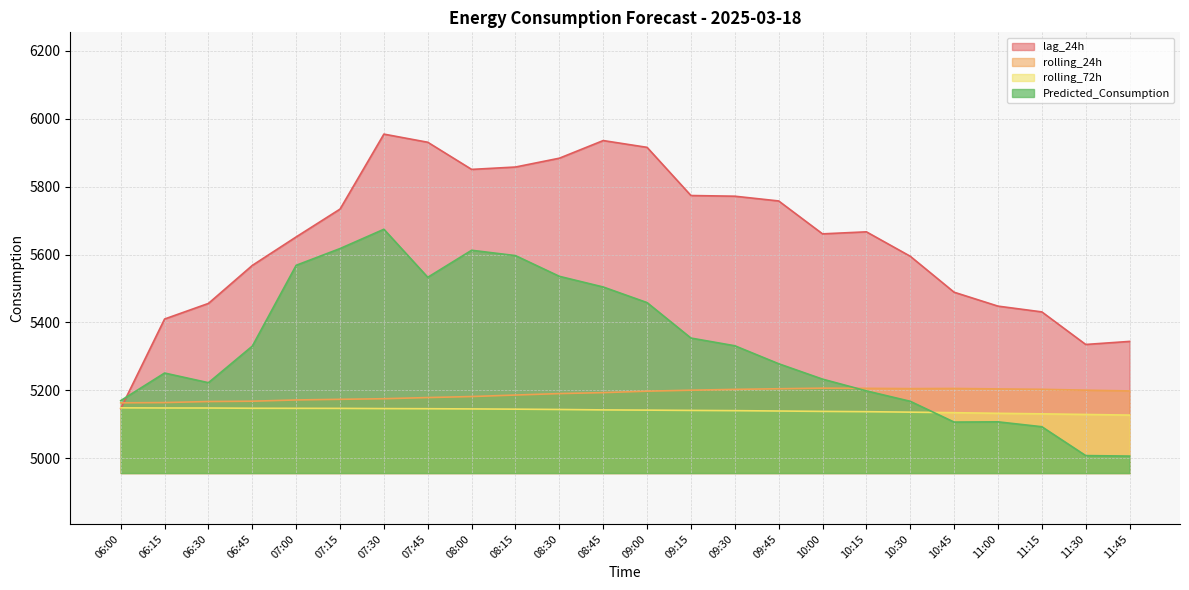

The Predicted_Consumption series shows 8921.3 at 08:00. True or false?

False